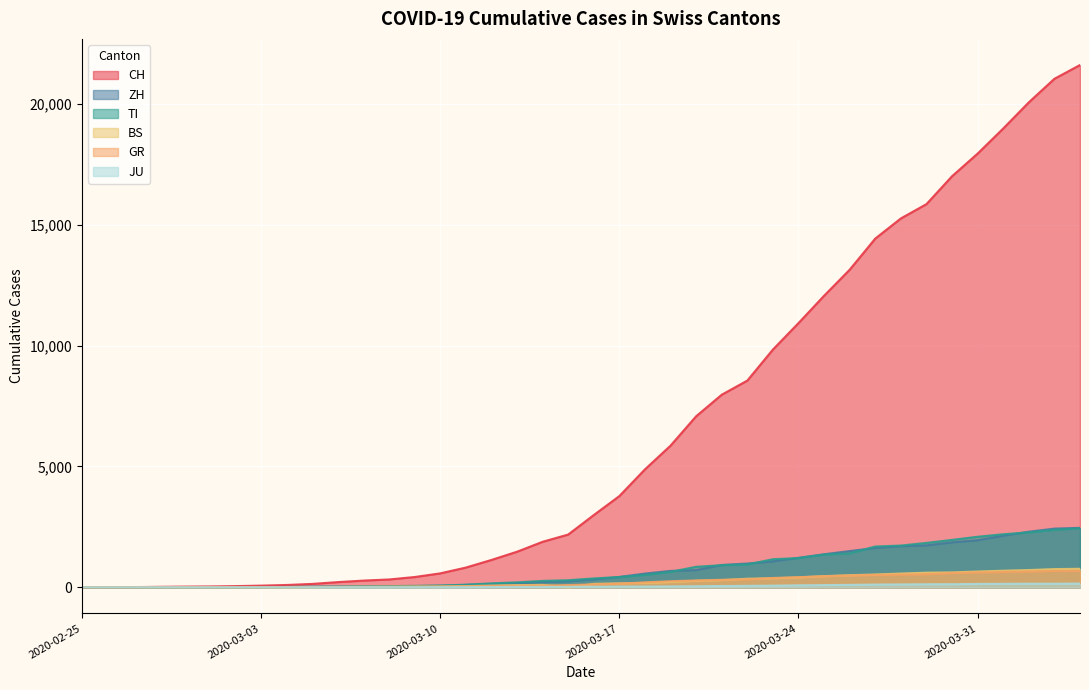

What is the difference between the JU values at 2020-03-26 and 2020-03-03?

98